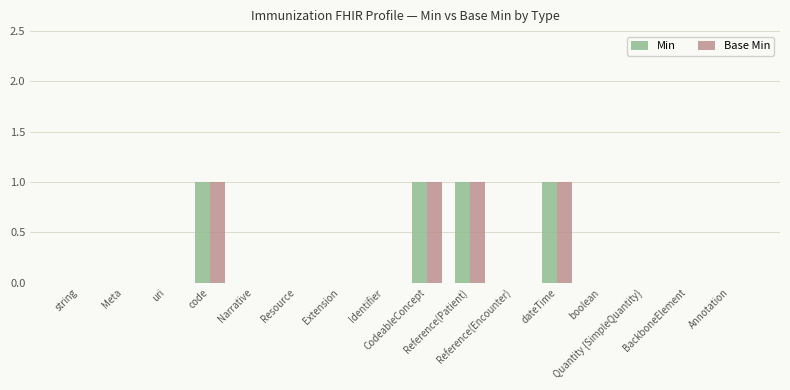

Does the chart contain stacked bars?

No